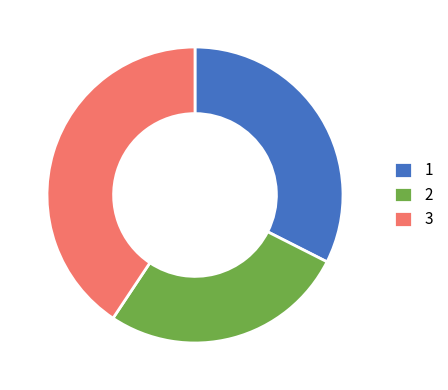

Approximately how many times larger is the value at 3 compared to 1?

1.3